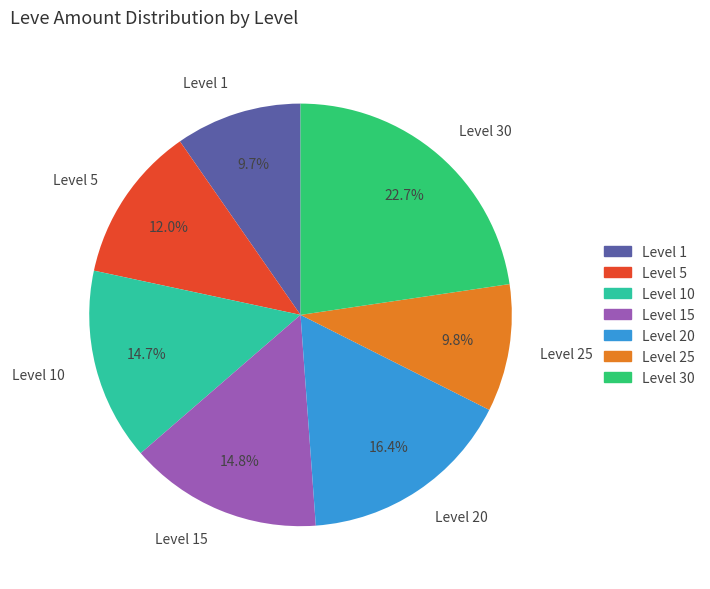

Which has a higher value, Level 5 or Level 25?

Level 5